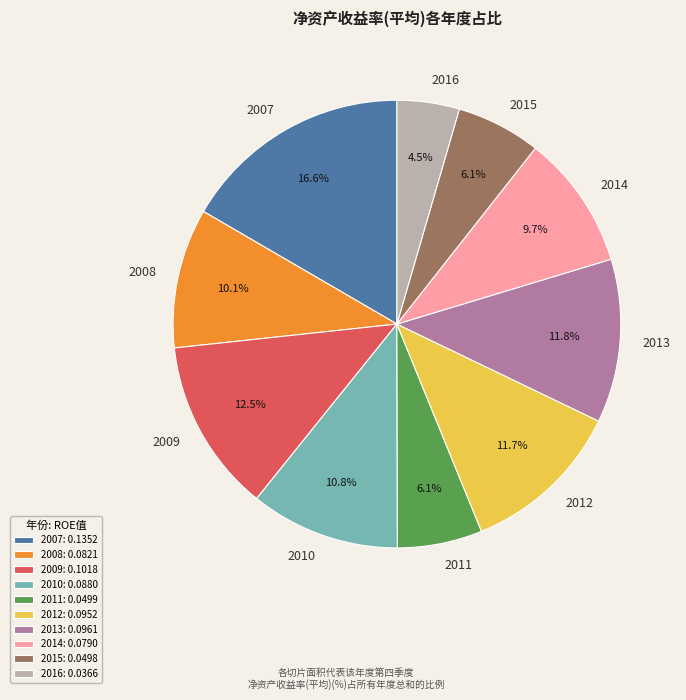

How many slices are in this pie chart?

10